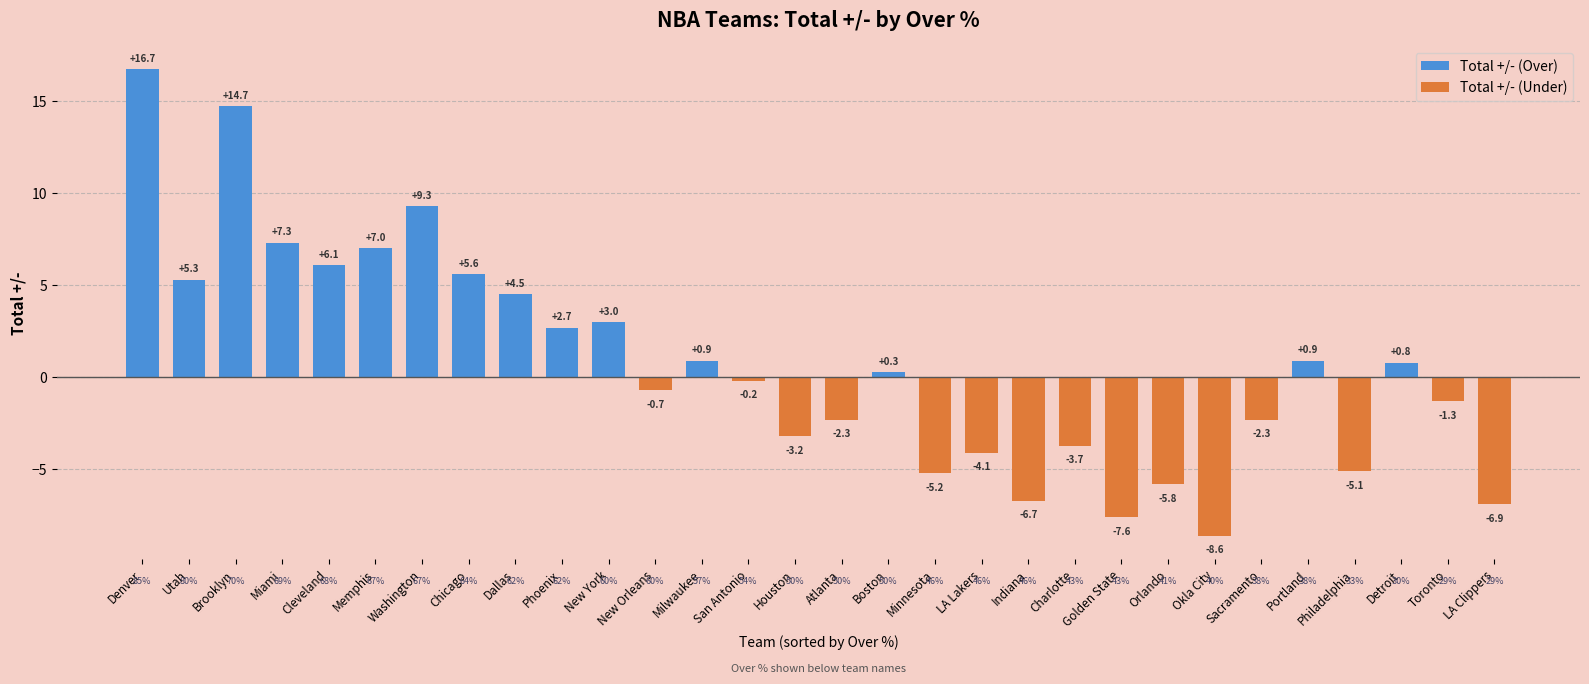

True or false: Total +/- (Over) has a value of 5.3 at Utah.

True